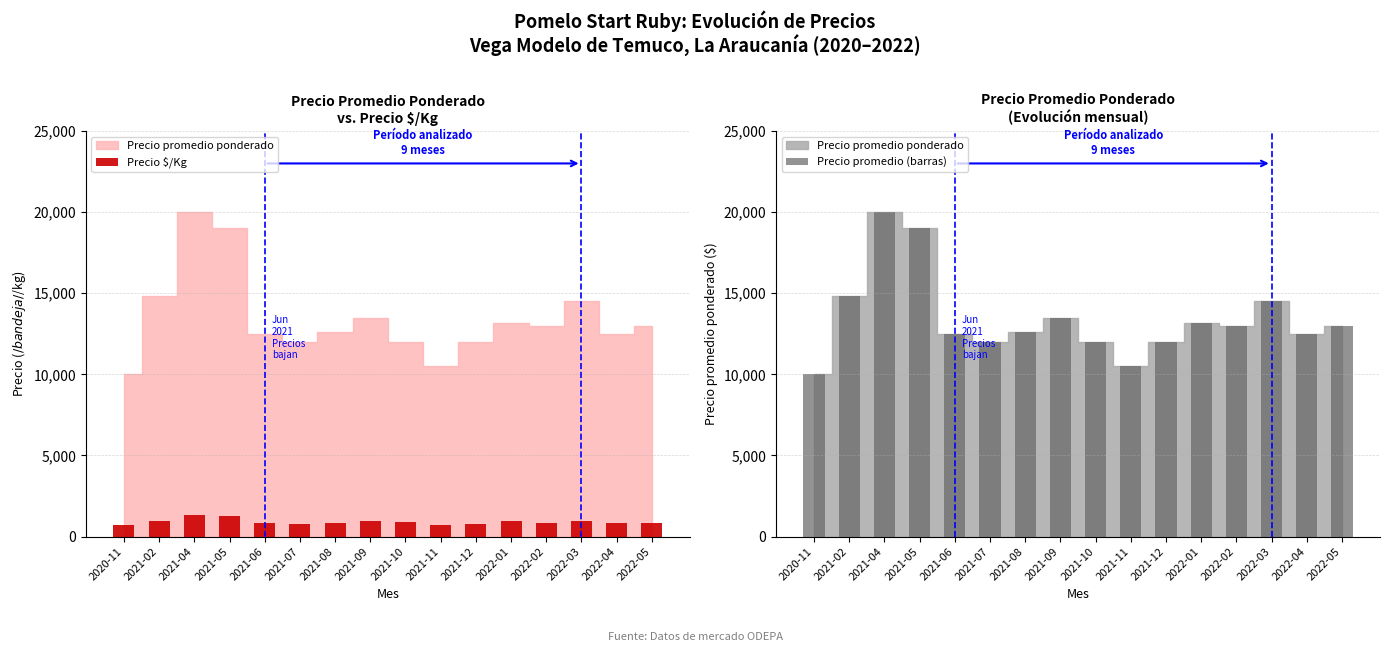

Where is Precio promedio (barras) nearest to the value 15000?

2021-02